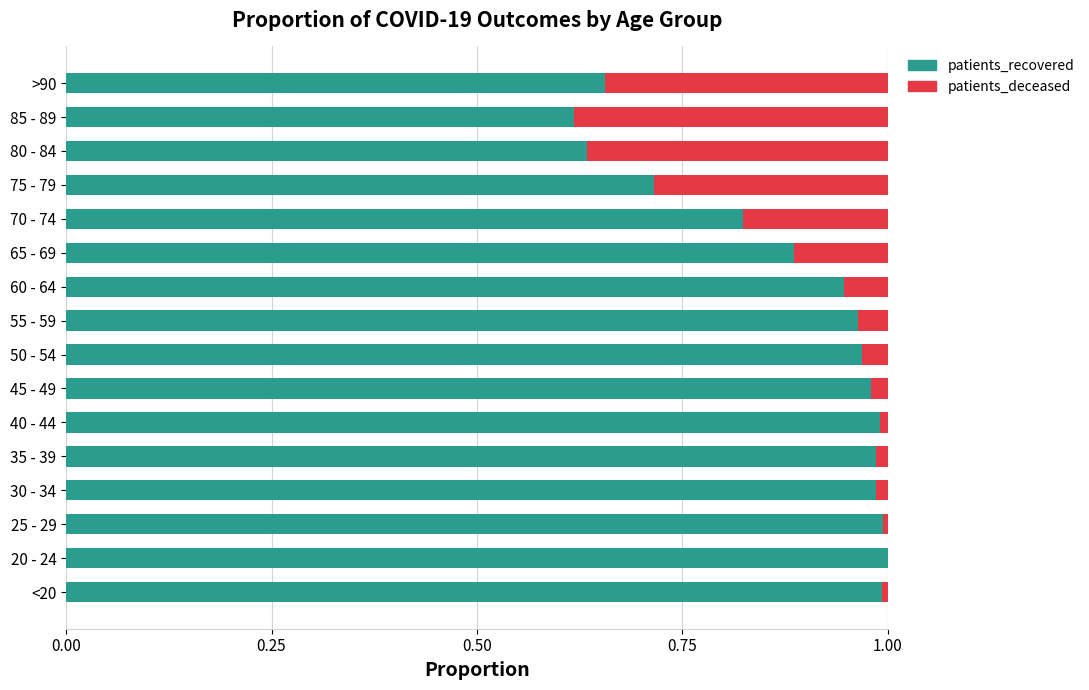

The patients_recovered series shows 0.6 at 55 - 59. True or false?

False